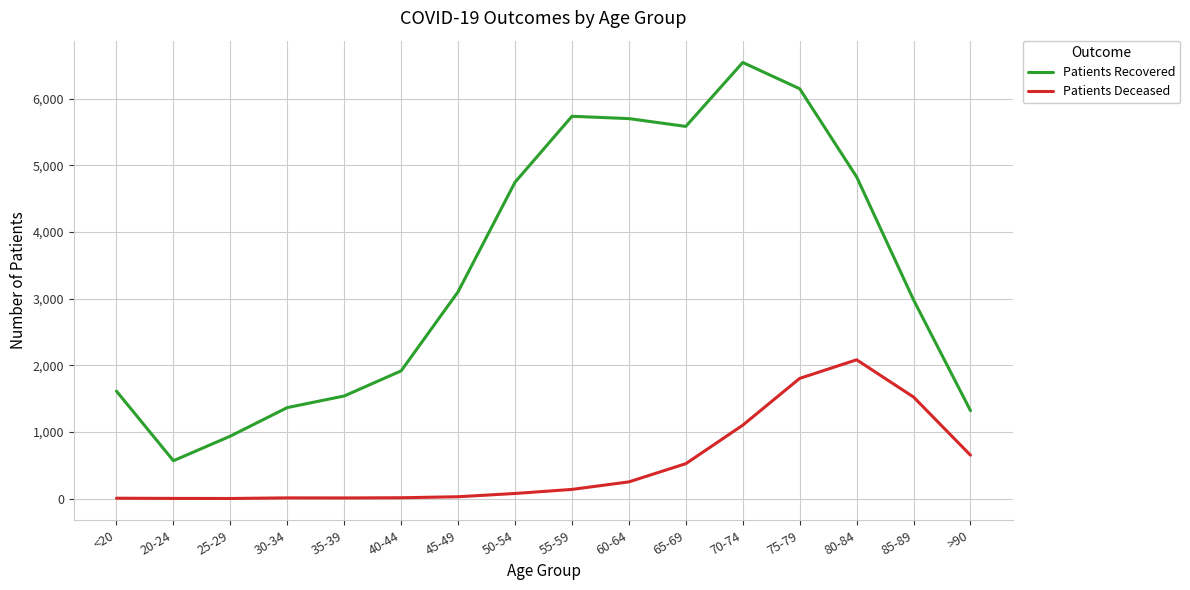

Where is Patients Deceased nearest to the value 1042?

70-74